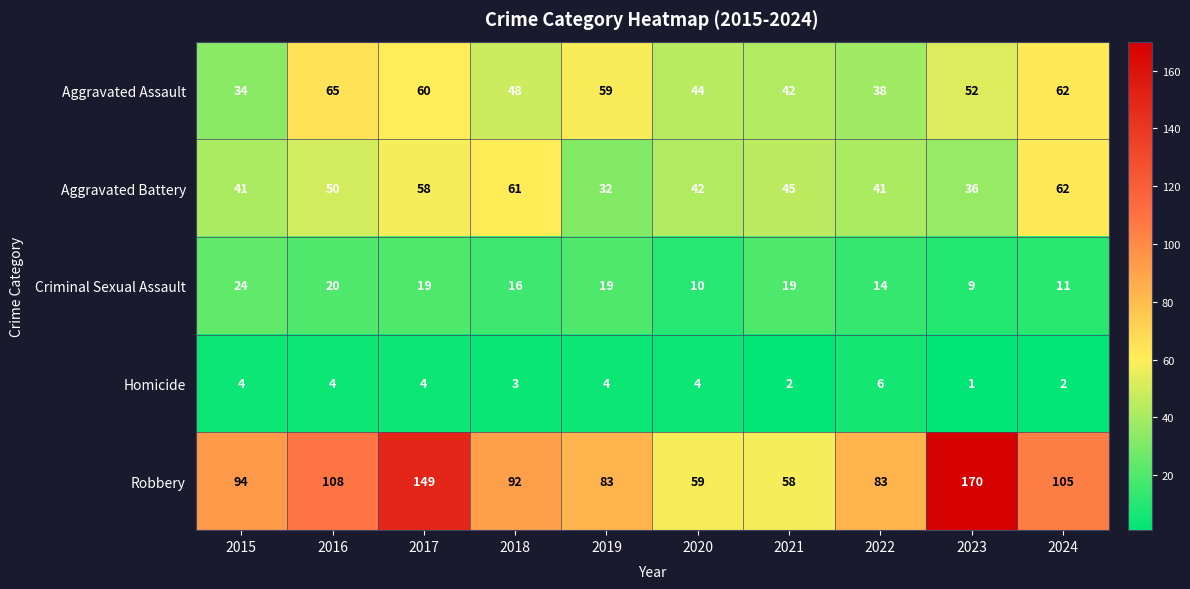

How many data points in Aggravated Battery are above 45?

4